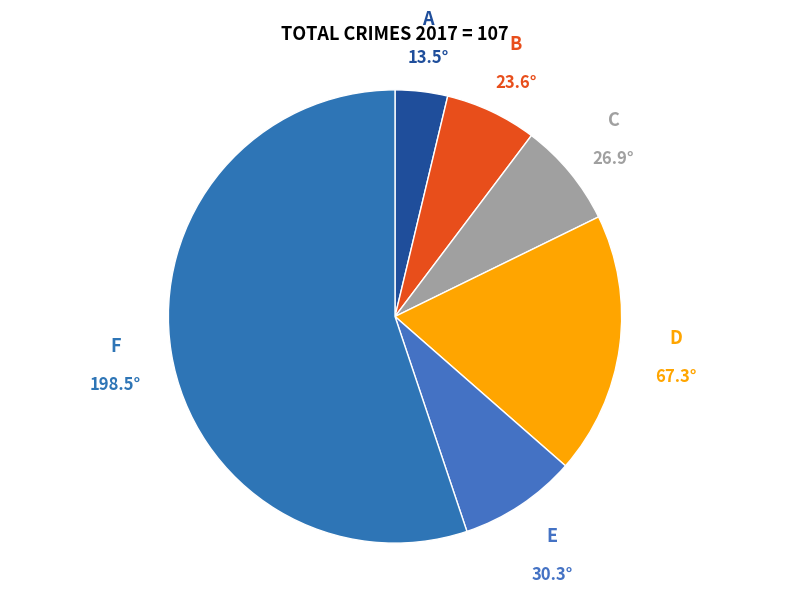

Count the number of slices in the pie.

6